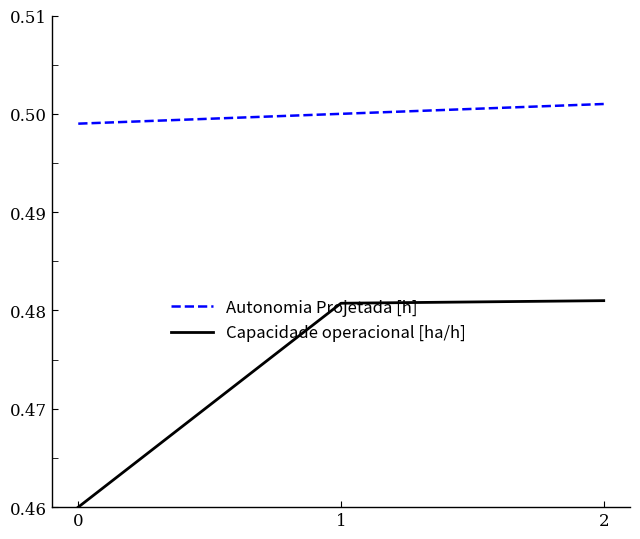

Does the chart have visible grid lines?

No